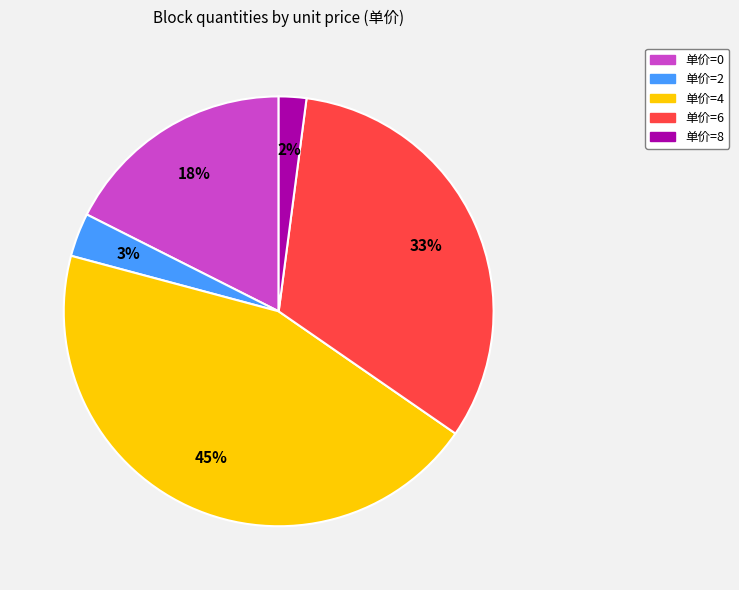

To the nearest percent, what percentage of the pie is 单价=2?

3%